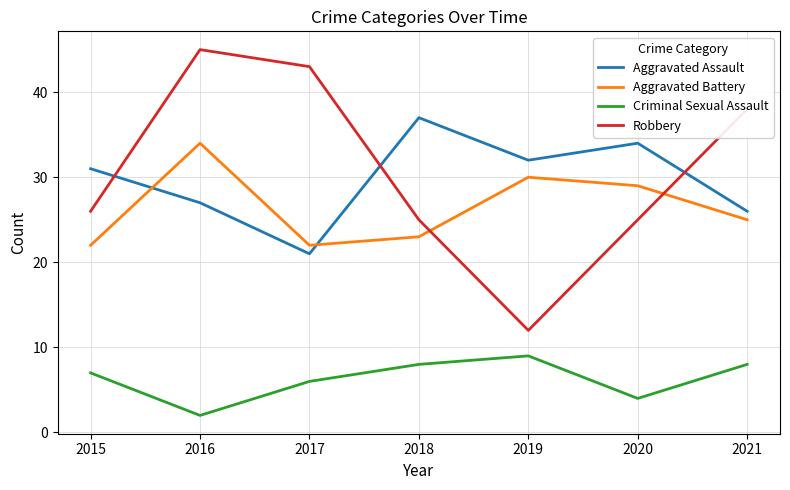

True or false: Aggravated Assault and Criminal Sexual Assault intersect in this chart.

False